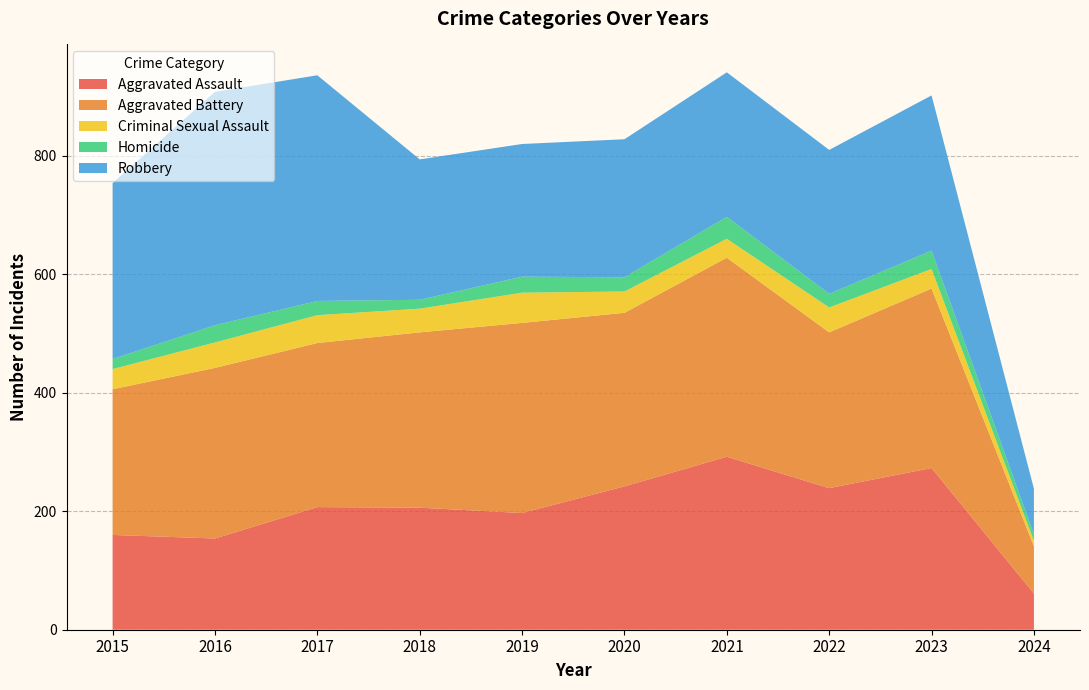

Reading left to right, transcribe all the data shown in this chart.

Aggravated Assault: 2015=160	2016=154	2017=207	2018=206	2019=197	2020=242	2021=292	2022=239	2023=273	2024=61
Aggravated Battery: 2015=246	2016=288	2017=277	2018=296	2019=321	2020=293	2021=336	2022=263	2023=303	2024=80
Criminal Sexual Assault: 2015=34	2016=43	2017=47	2018=40	2019=51	2020=36	2021=32	2022=42	2023=33	2024=9
Homicide: 2015=17	2016=29	2017=24	2018=15	2019=27	2020=24	2021=37	2022=23	2023=31	2024=11
Robbery: 2015=297	2016=394	2017=381	2018=237	2019=224	2020=233	2021=244	2022=243	2023=262	2024=77